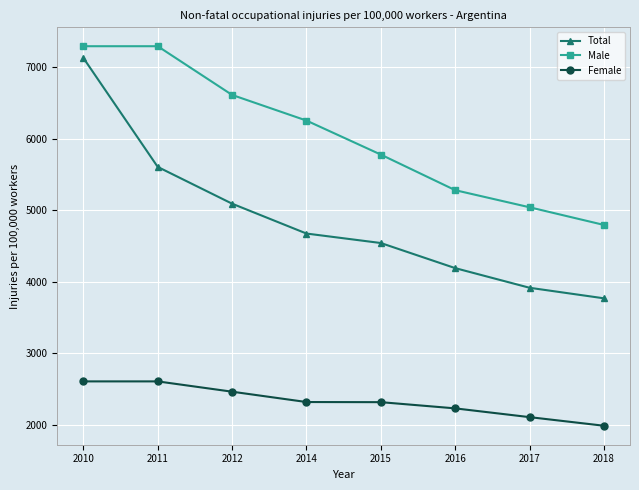

How many lines are shown in the chart?

3